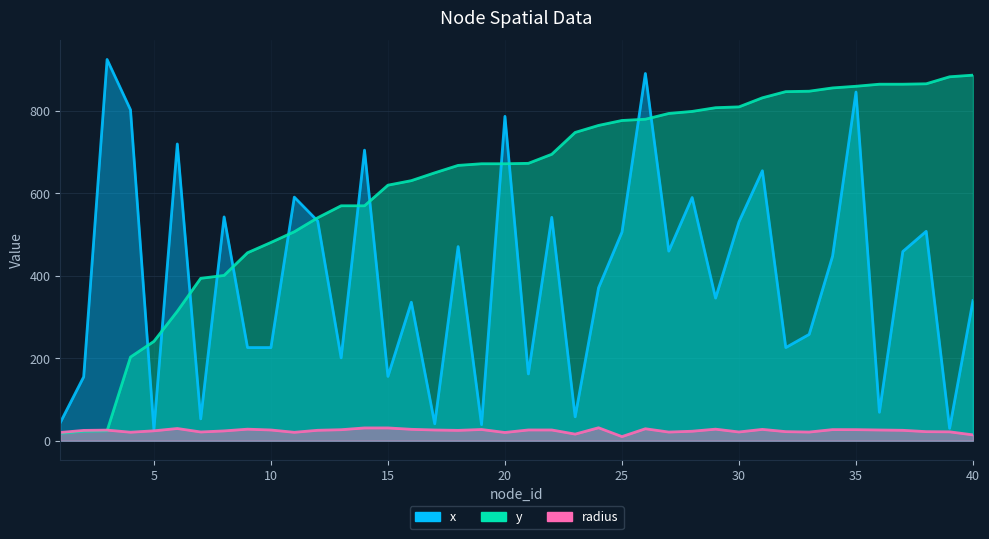

What is the difference between the second highest and second lowest values in the x series?

861.0